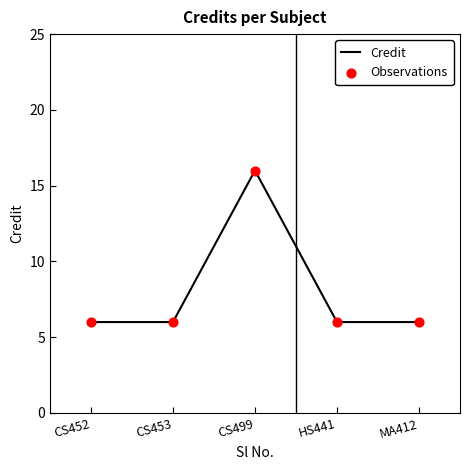

What value does the data have at CS452?

6